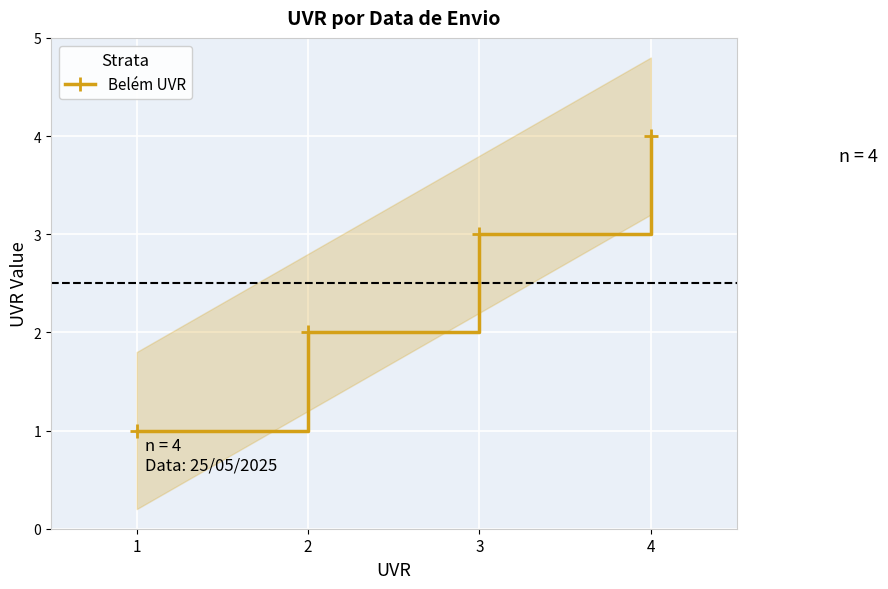

What is the smallest value displayed?

1